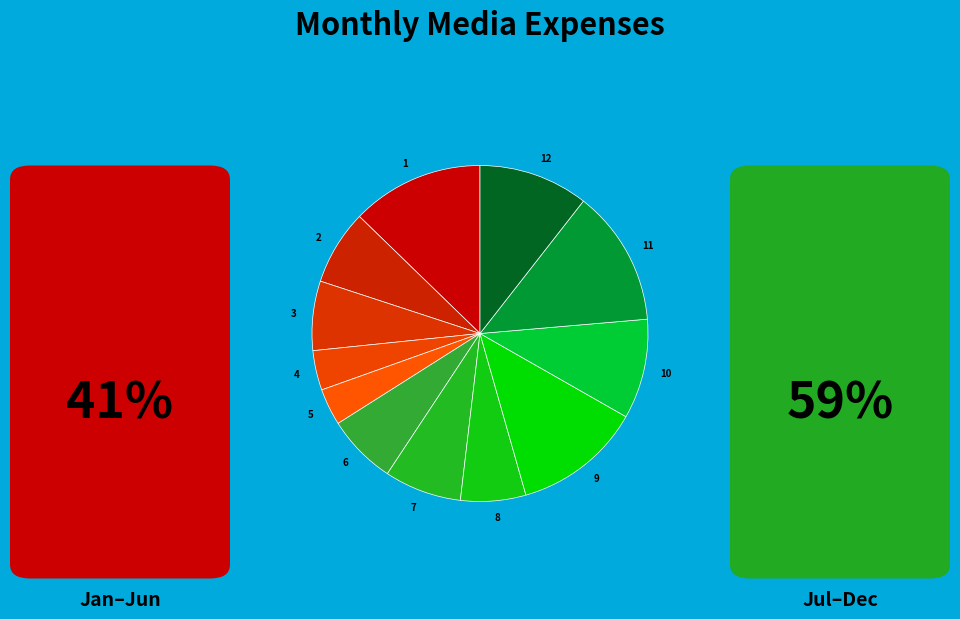

The 4 slice represents 11% of the pie. True or false?

False